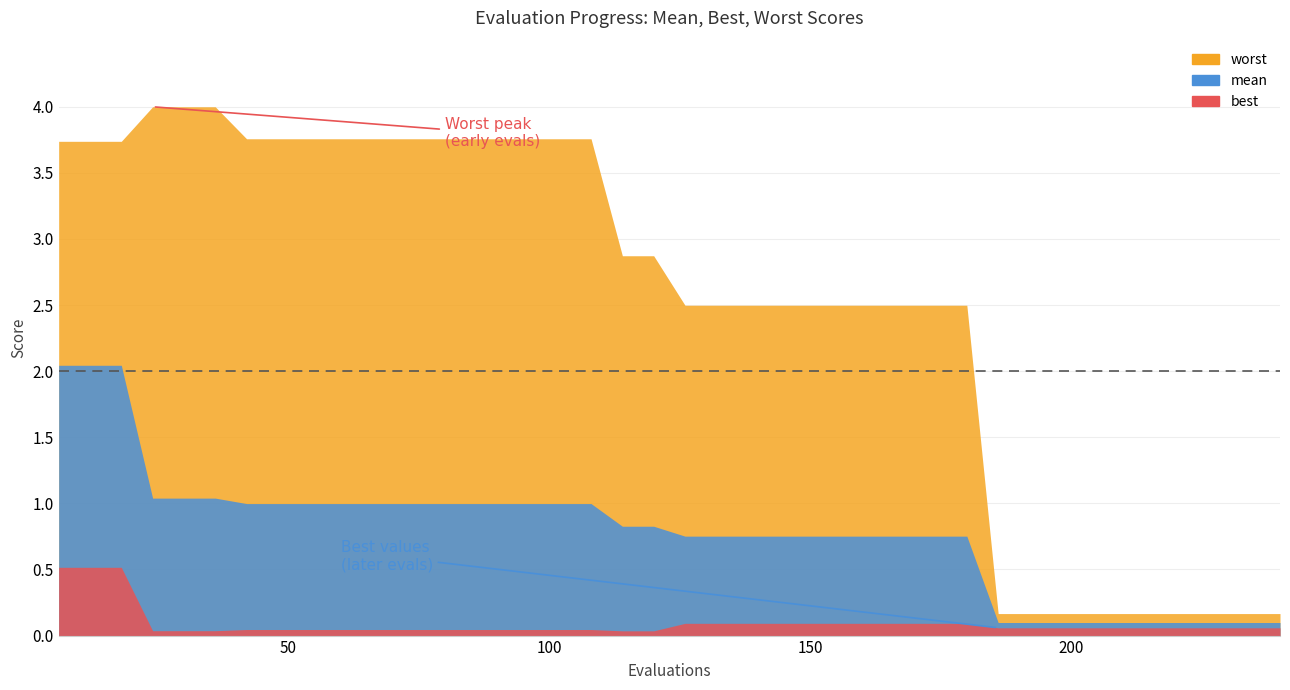

Reading left to right, extract all data points from this chart.

evals: evals=6.0	mean=12.0	best=18.0	worst=24.0	4=30.0	5=36.0	6=42.0	7=48.0	8=54.0	9=60.0	10=66.0	11=72.0	12=78.0	13=84.0	14=90.0	15=96.0	16=102.0	17=108.0	18=114.0	19=120.0	20=126.0	21=132.0	22=138.0	23=144.0	24=150.0	25=156.0	26=162.0	27=168.0	28=174.0	29=180.0	30=186.0	31=192.0	32=198.0	33=204.0	34=210.0	35=216.0	36=222.0	37=228.0	38=234.0	39=240.0
mean: evals=2.0	mean=2.0	best=2.0	worst=1.0	4=1.0	5=1.0	6=1.0	7=1.0	8=1.0	9=1.0	10=1.0	11=1.0	12=1.0	13=1.0	14=1.0	15=1.0	16=1.0	17=1.0	18=0.8	19=0.8	20=0.8	21=0.8	22=0.8	23=0.8	24=0.8	25=0.8	26=0.8	27=0.8	28=0.8	29=0.8	30=0.1	31=0.1	32=0.1	33=0.1	34=0.1	35=0.1	36=0.1	37=0.1	38=0.1	39=0.1
best: evals=0.5	mean=0.5	best=0.5	worst=0.0	4=0.0	5=0.0	6=0.0	7=0.0	8=0.0	9=0.0	10=0.0	11=0.0	12=0.0	13=0.0	14=0.0	15=0.0	16=0.0	17=0.0	18=0.0	19=0.0	20=0.1	21=0.1	22=0.1	23=0.1	24=0.1	25=0.1	26=0.1	27=0.1	28=0.1	29=0.1	30=0.1	31=0.1	32=0.1	33=0.1	34=0.1	35=0.1	36=0.1	37=0.1	38=0.1	39=0.1
worst: evals=3.7	mean=3.7	best=3.7	worst=4.0	4=4.0	5=4.0	6=3.8	7=3.8	8=3.8	9=3.8	10=3.8	11=3.8	12=3.8	13=3.8	14=3.8	15=3.8	16=3.8	17=3.8	18=2.9	19=2.9	20=2.5	21=2.5	22=2.5	23=2.5	24=2.5	25=2.5	26=2.5	27=2.5	28=2.5	29=2.5	30=0.2	31=0.2	32=0.2	33=0.2	34=0.2	35=0.2	36=0.2	37=0.2	38=0.2	39=0.2